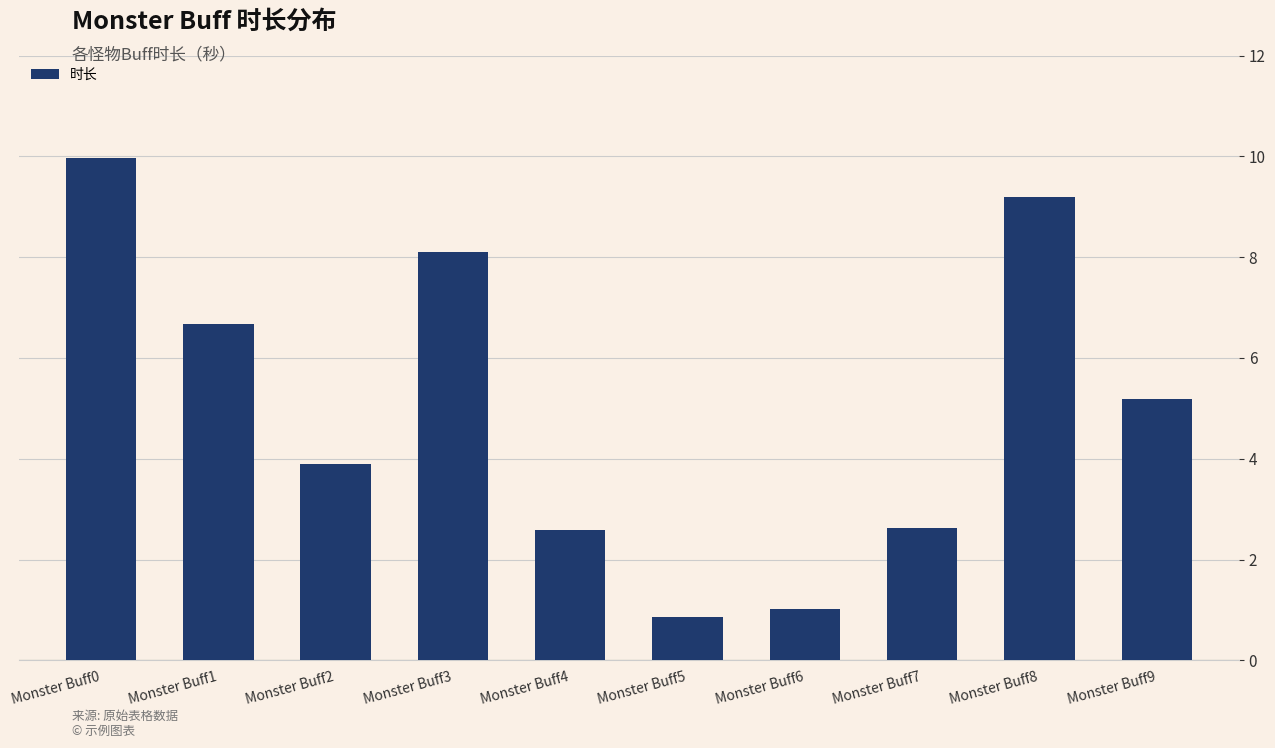

What is the difference between the values at Monster Buff6 and Monster Buff8?

8.2